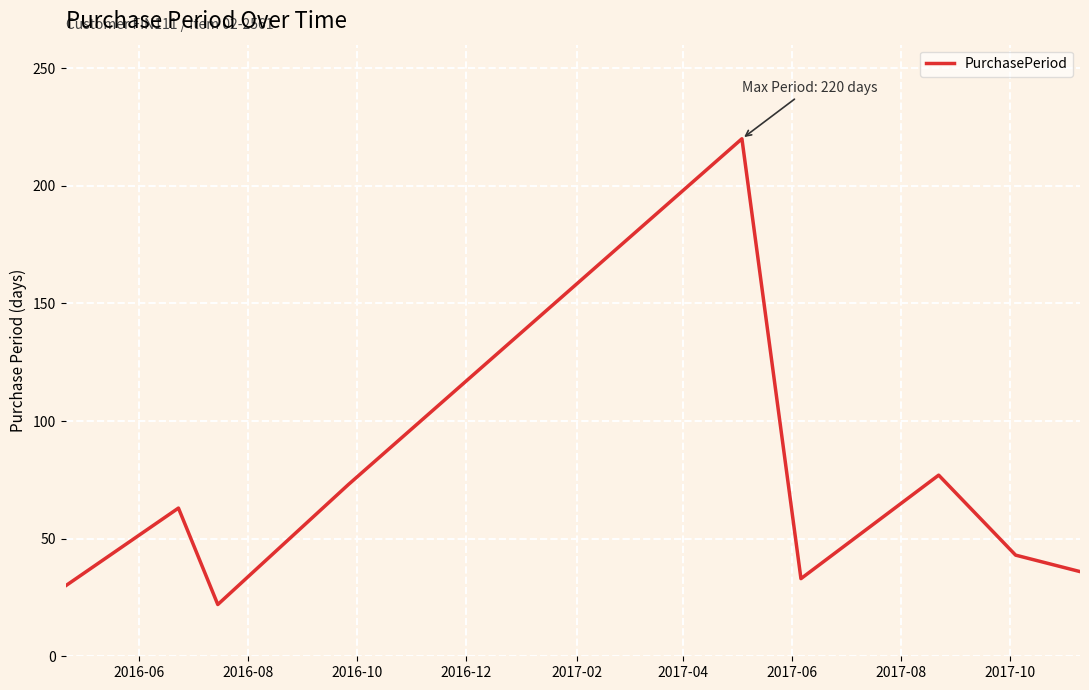

What is the difference between the second highest and minimum values?

55